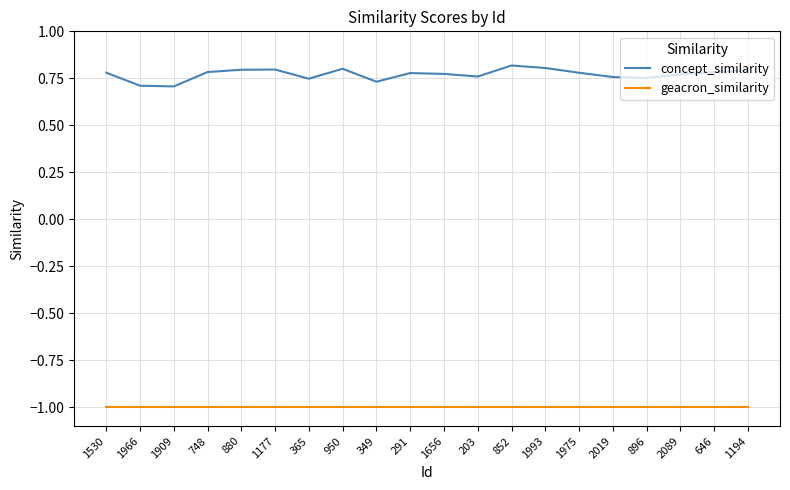

At 1530, list the series in order from smallest to largest.

geacron_similarity, concept_similarity